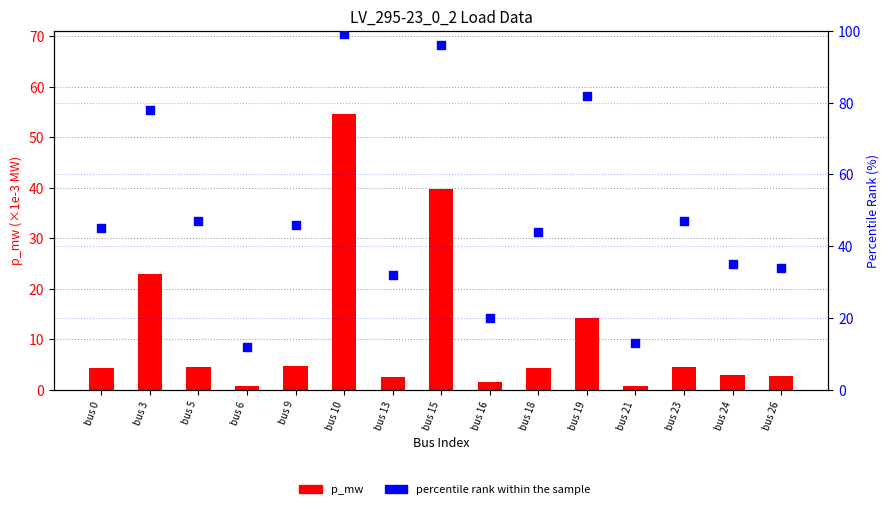

Which series reaches the maximum Y coordinate?

percentile rank within the sample